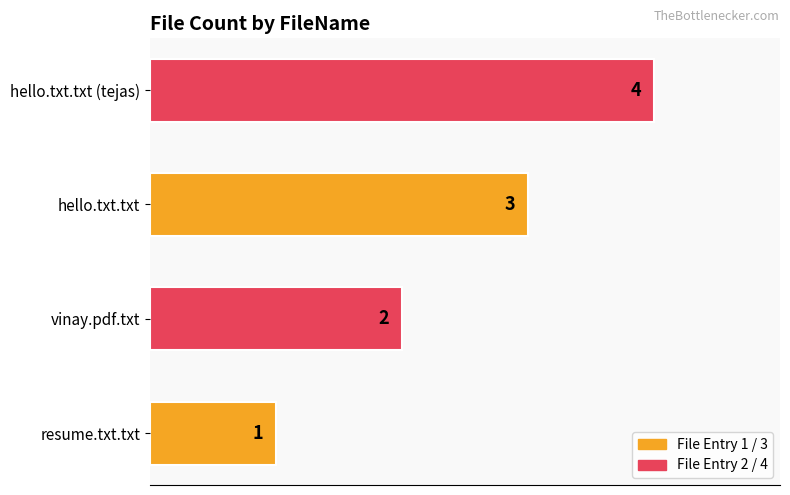

Count the number of data series in this chart.

1